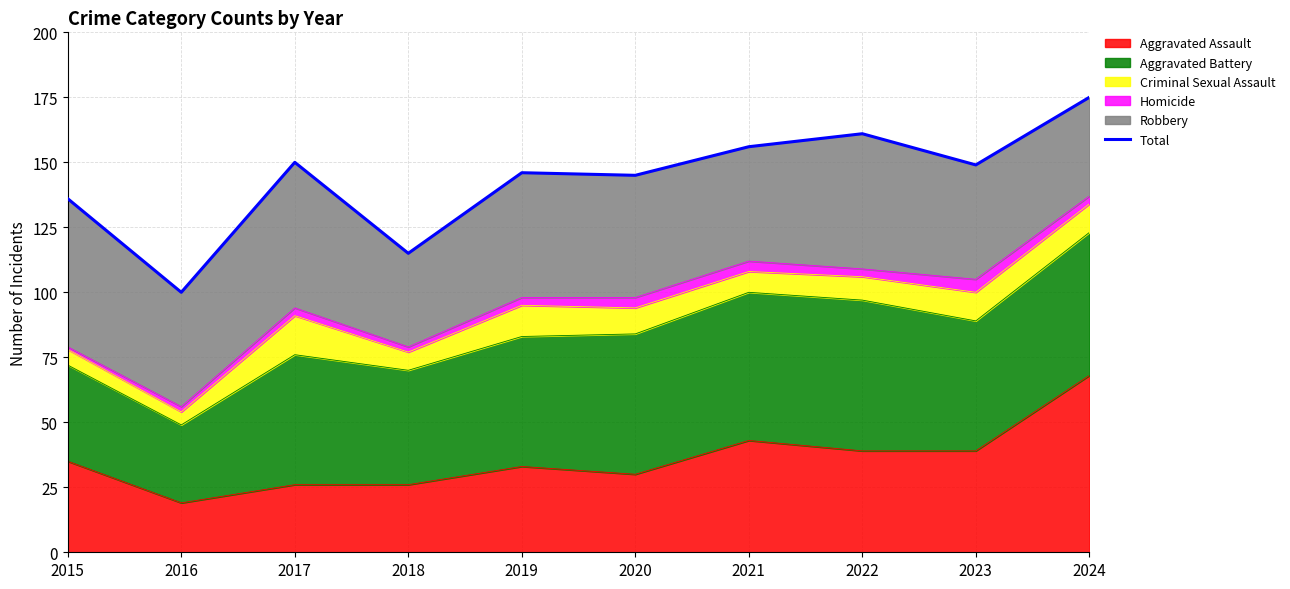

Rank the categories by value from lowest to highest.

2016, 2018, 2015, 2020, 2019, 2023, 2017, 2021, 2022, 2024